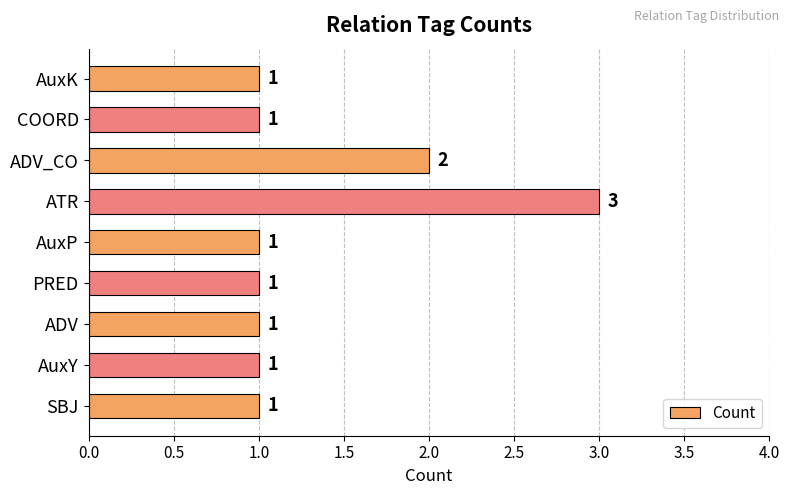

What is the difference between the second highest and second lowest values?

1